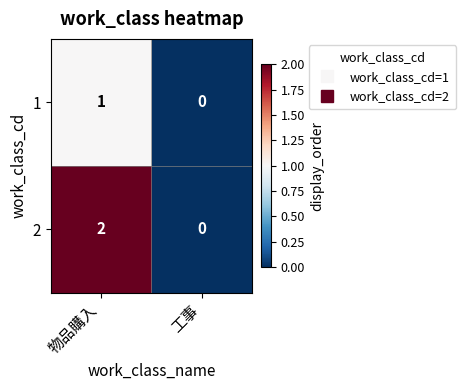

Which category has the lowest value across all series?

工事